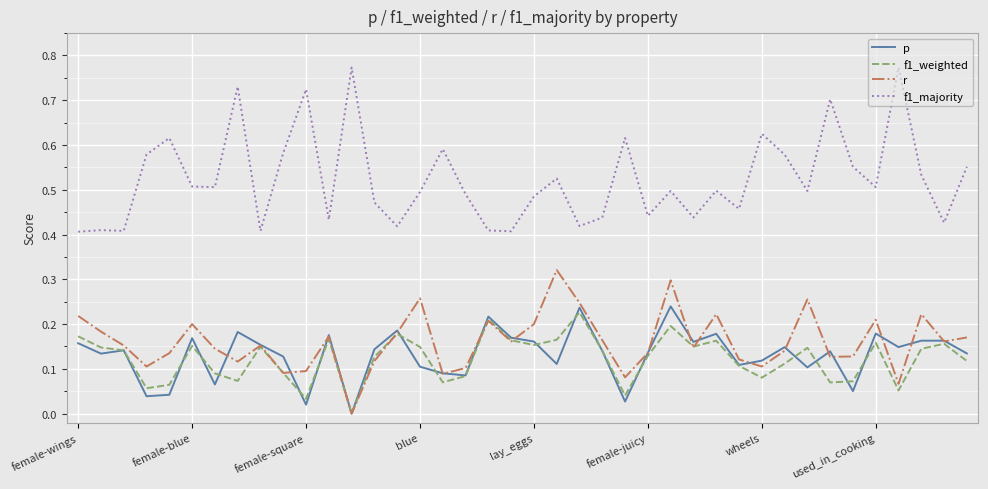

Which series has the largest range (max minus min)?

f1_majority